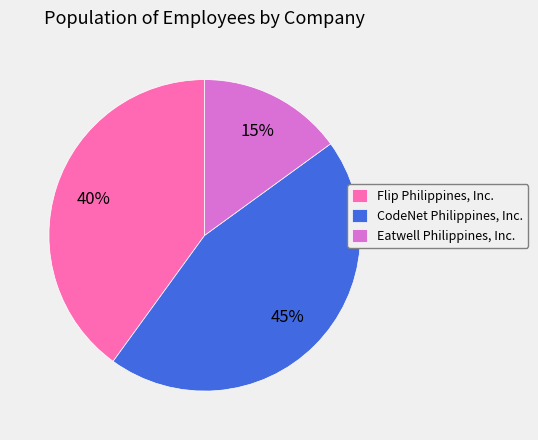

How many segments does this pie chart have?

3